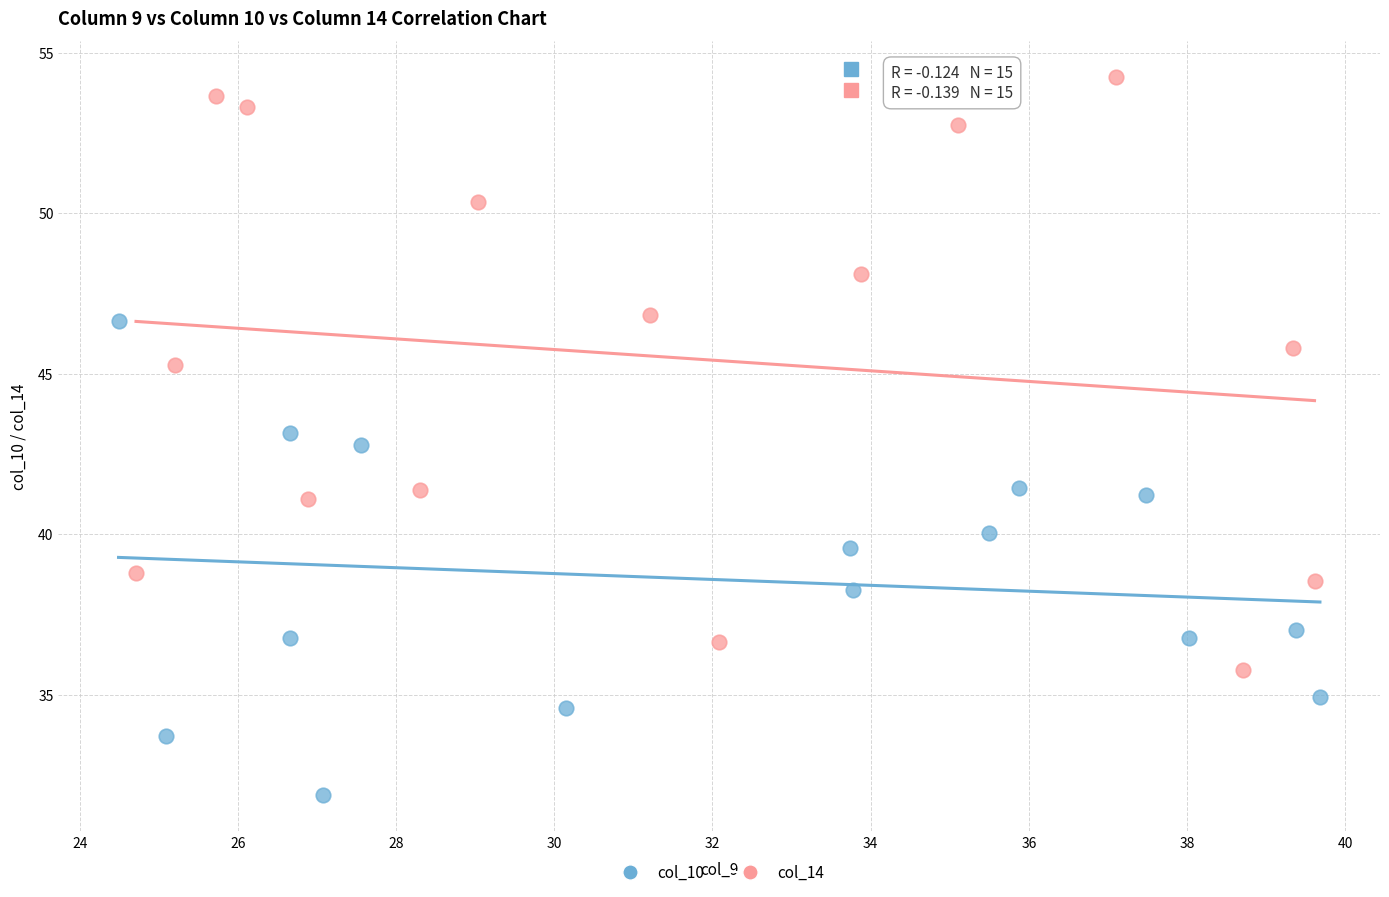

Which series contains the highest Y value?

col_14